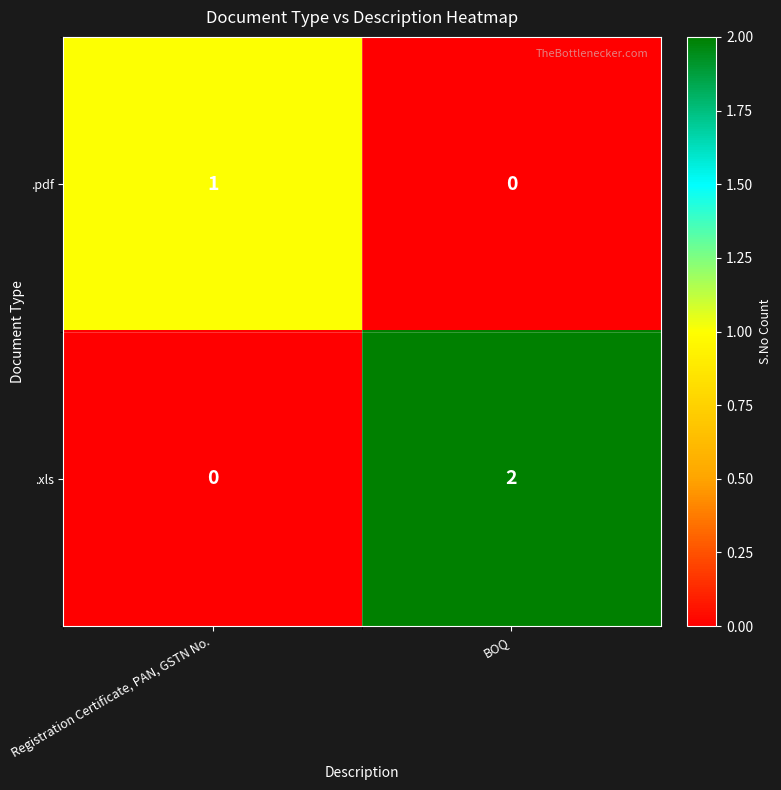

How many data points does each series have?

2